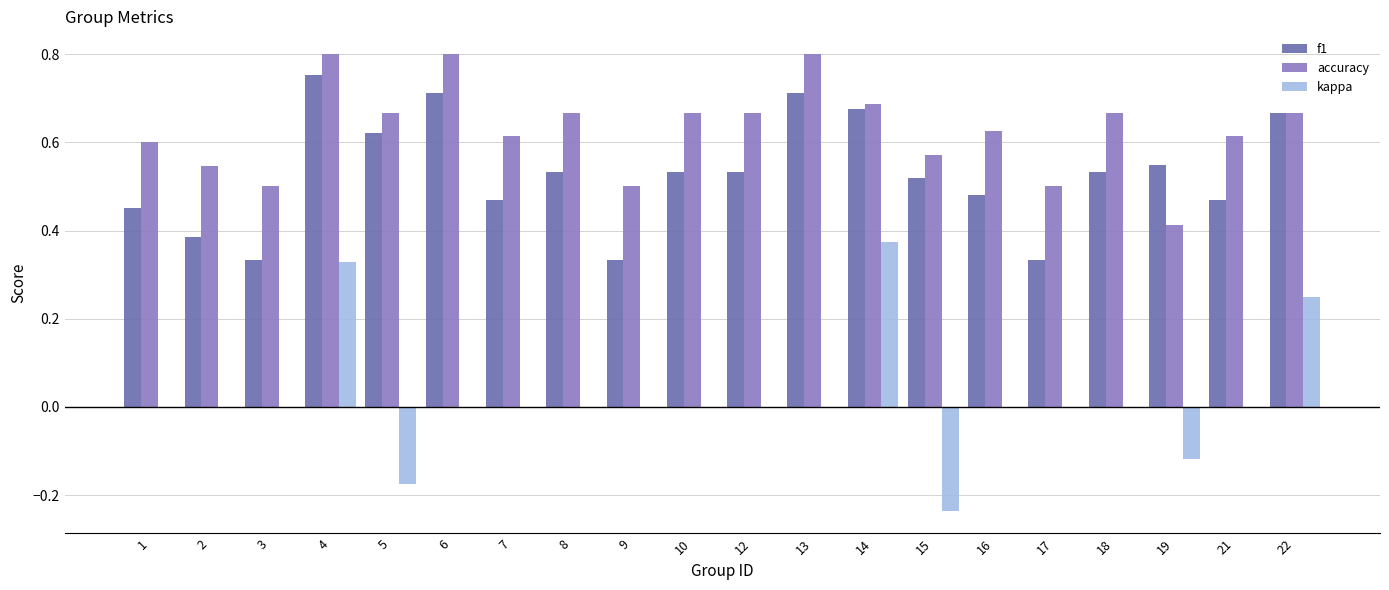

True or false: kappa has a value of 0.0 at 8.

True